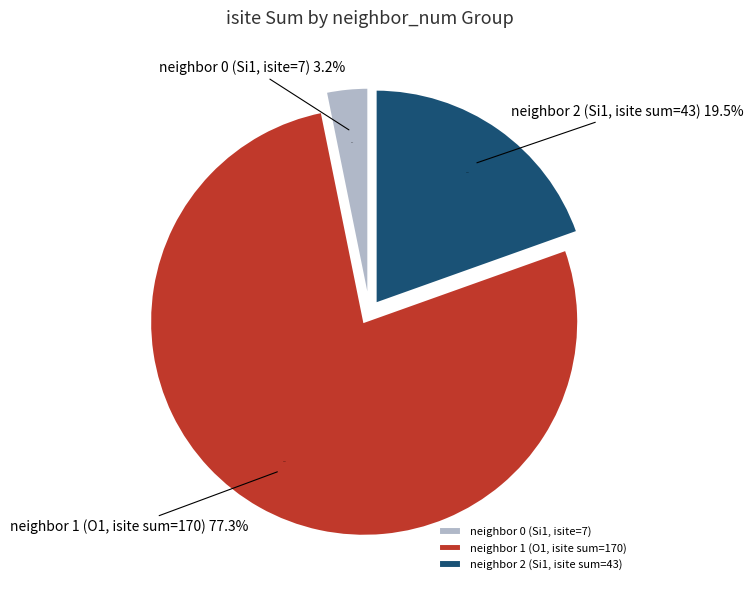

Is it true that 1 is 7% of the pie?

False